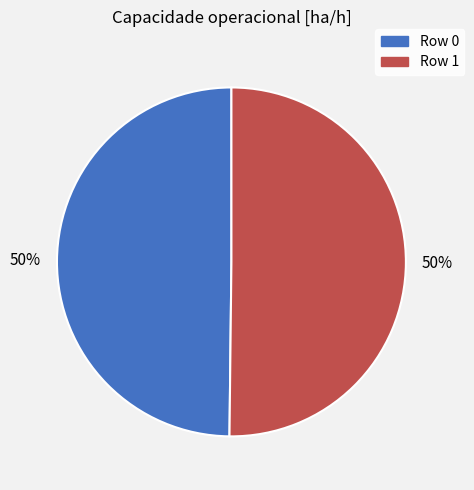

To the nearest percent, what is the average slice percentage?

50%